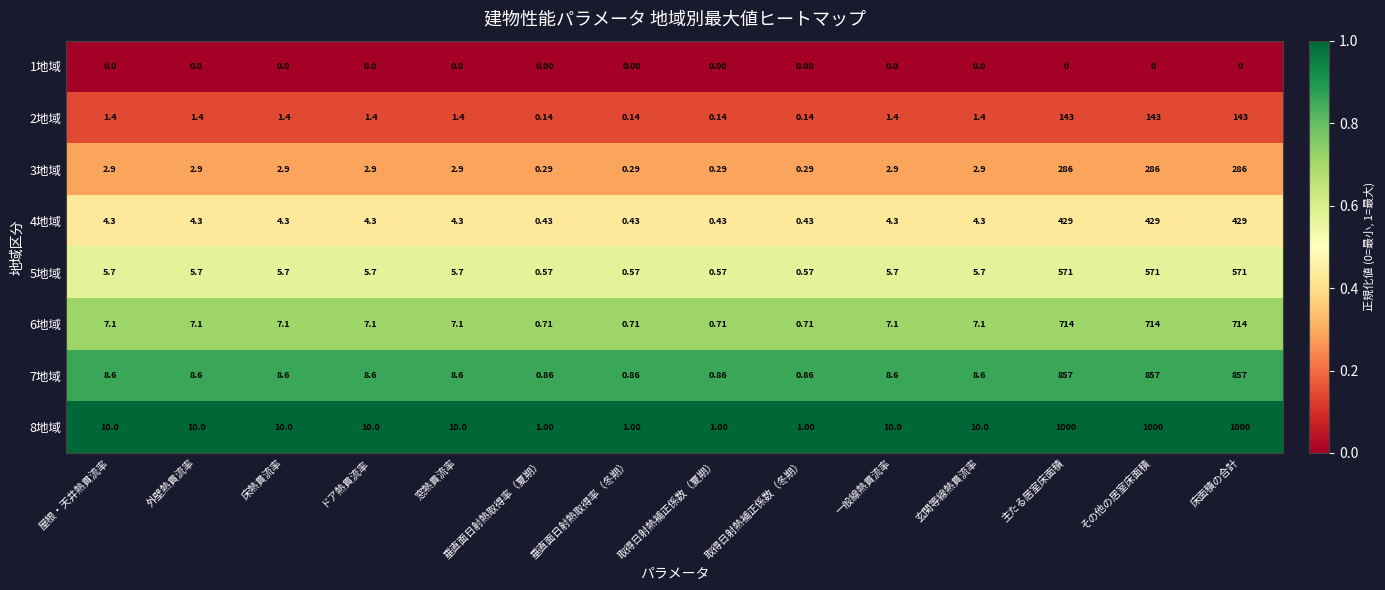

At how many categories does at least one series exceed 0?

14